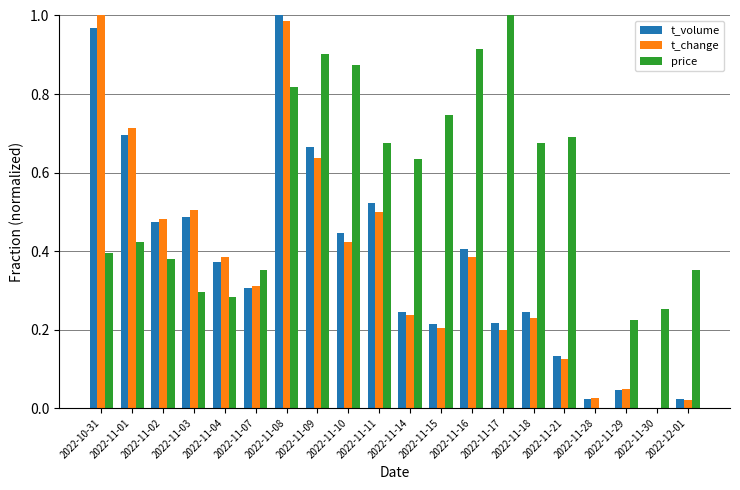

True or false: price has a value of 0.7 at 2022-11-18.

True